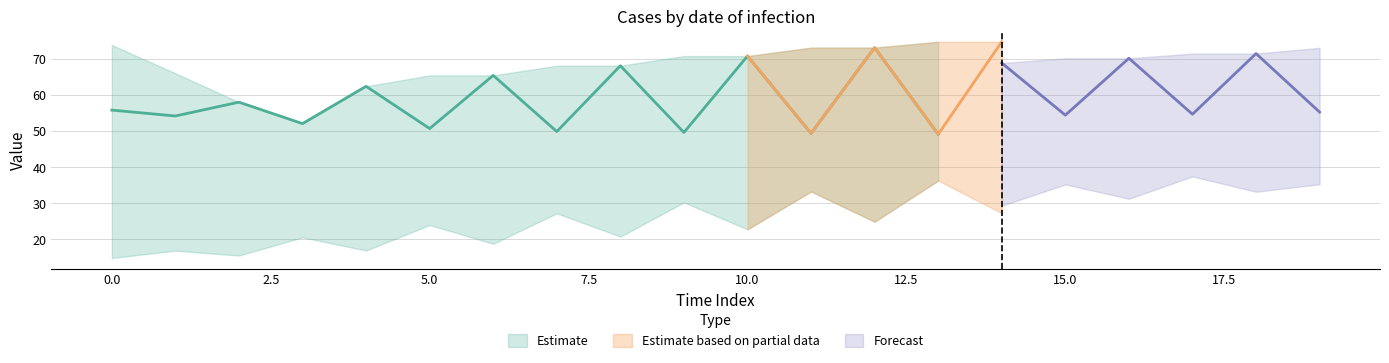

The value of Estimate_high at 8 is 100.8. True or false?

False